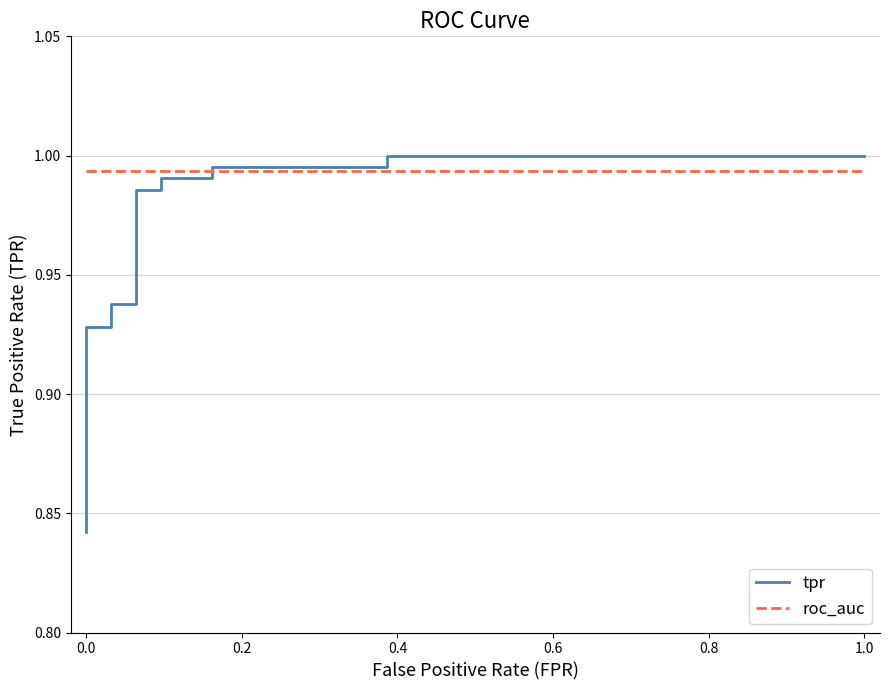

Is the value of tpr at 1.0 greater than the value of roc_auc at 0.0?

No